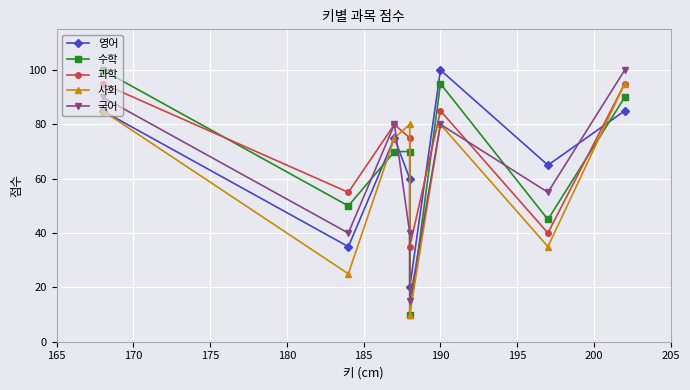

What are all the series names shown in the legend?

영어, 수학, 과학, 사회, 국어